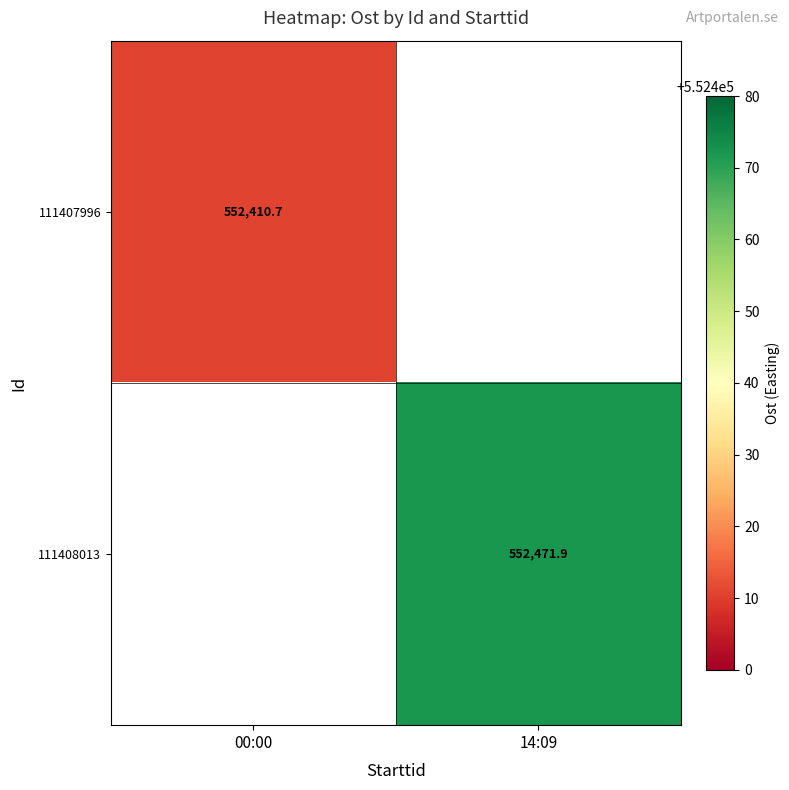

How many series are shown in this chart?

2